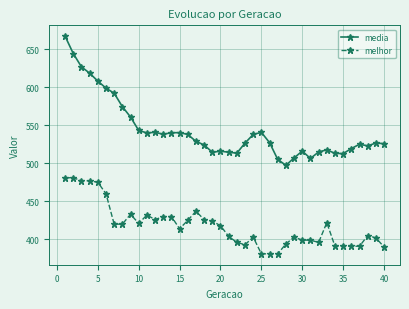

How many lines are shown in the chart?

2